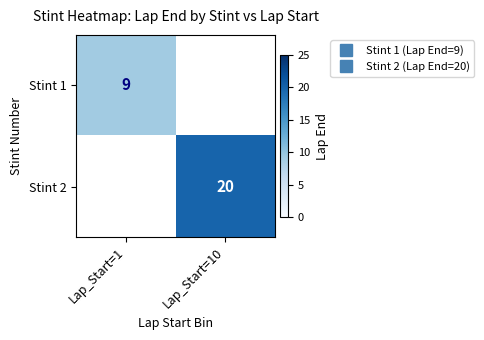

At how many categories does at least one series exceed 10?

1